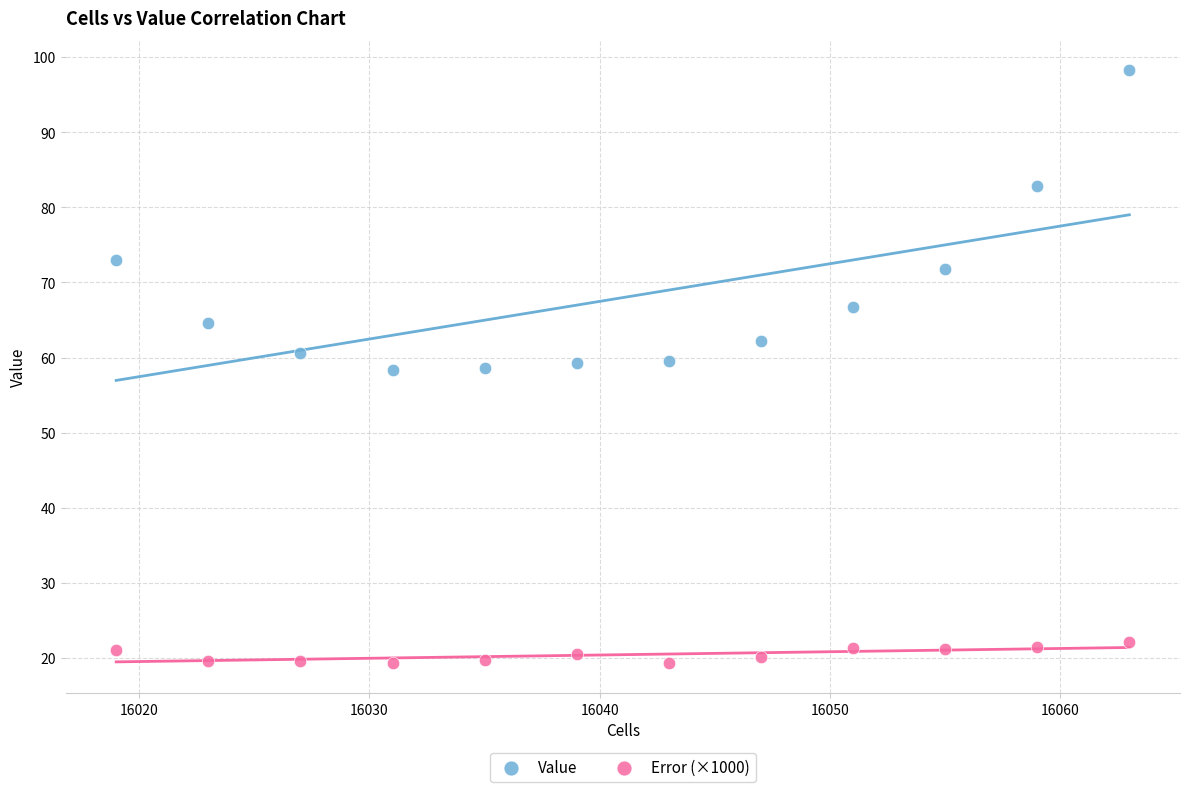

Which series has the largest Y range (max minus min)?

Value